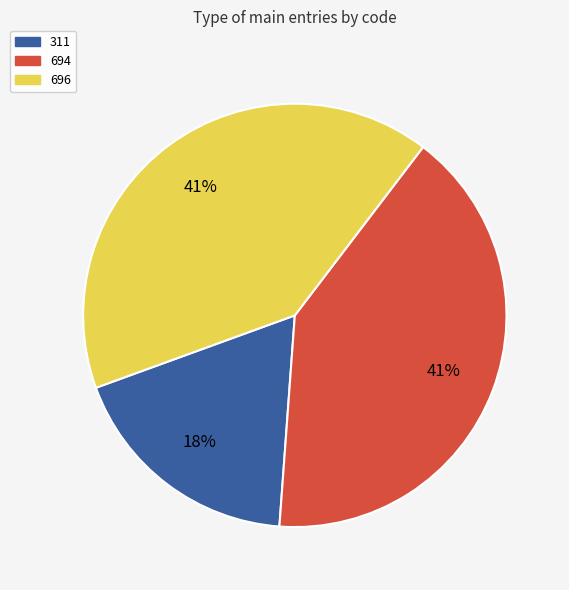

Does 311 account for over 50% of the chart?

No